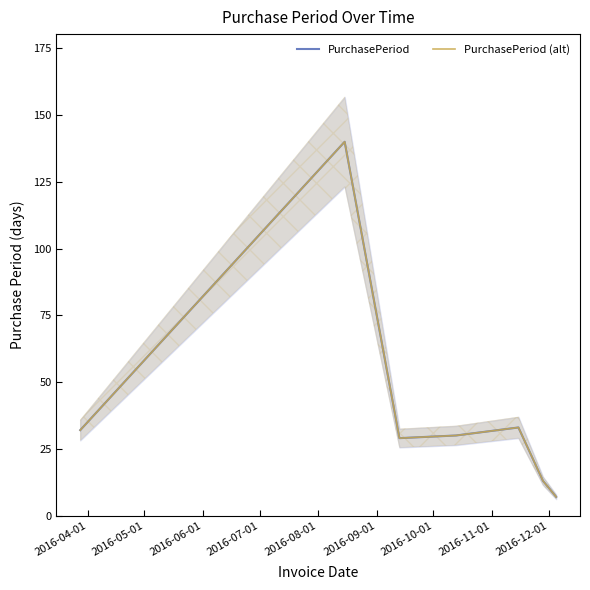

The value of PurchasePeriod (alt) at 2016-10-01 is 12. True or false?

False